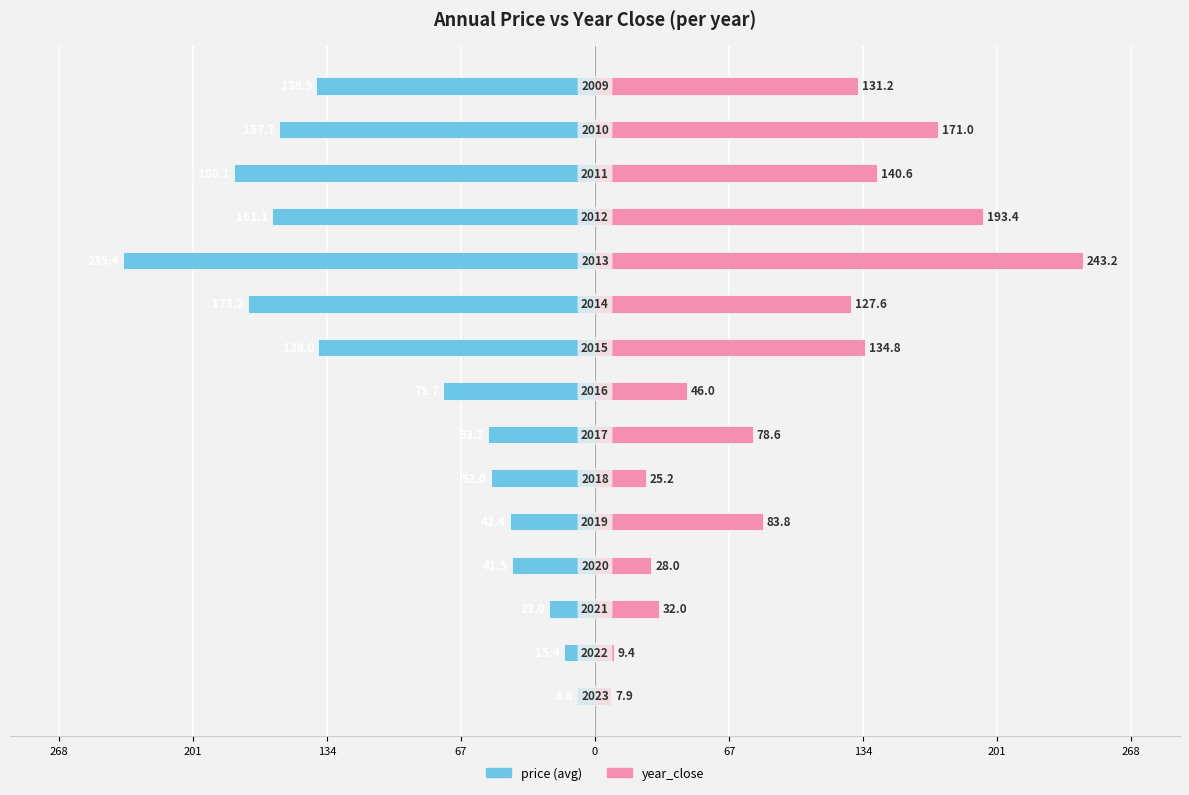

Between 268 and 10, which series saw the biggest shift?

year_close